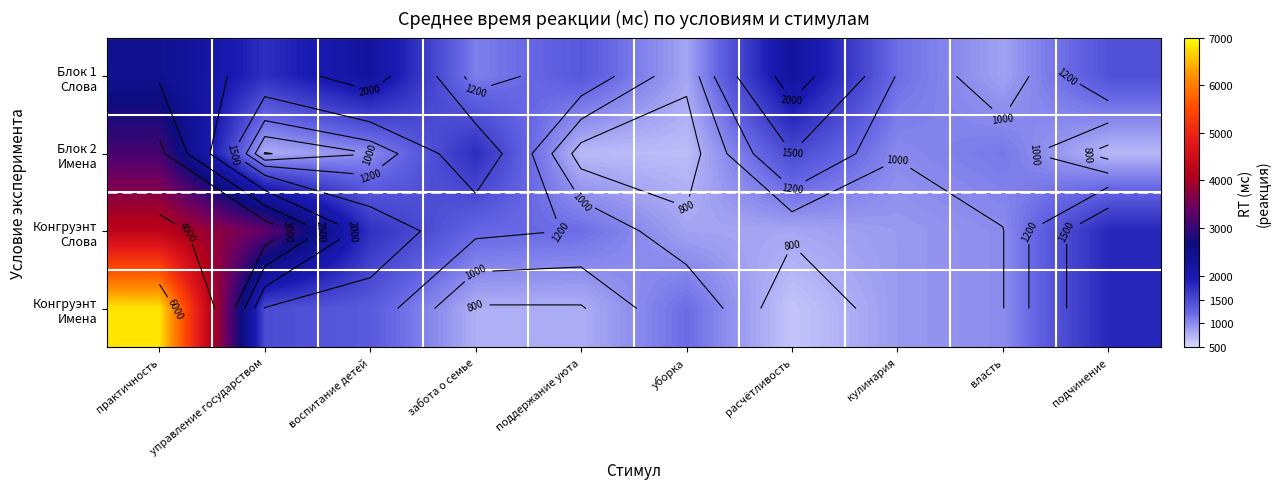

The Конгруэнт Имена series shows 529 at забота о семье. True or false?

False